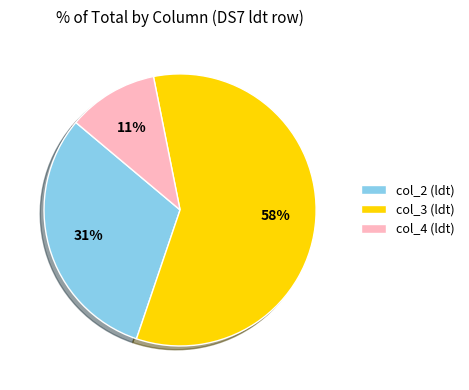

Is there any slice that represents more than half of the pie?

Yes